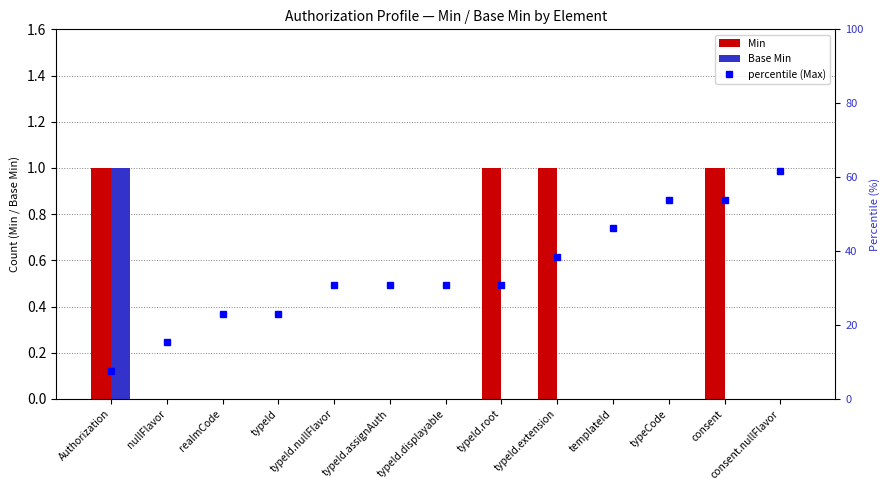

Which category has the lowest value in the Base Min series?

nullFlavor